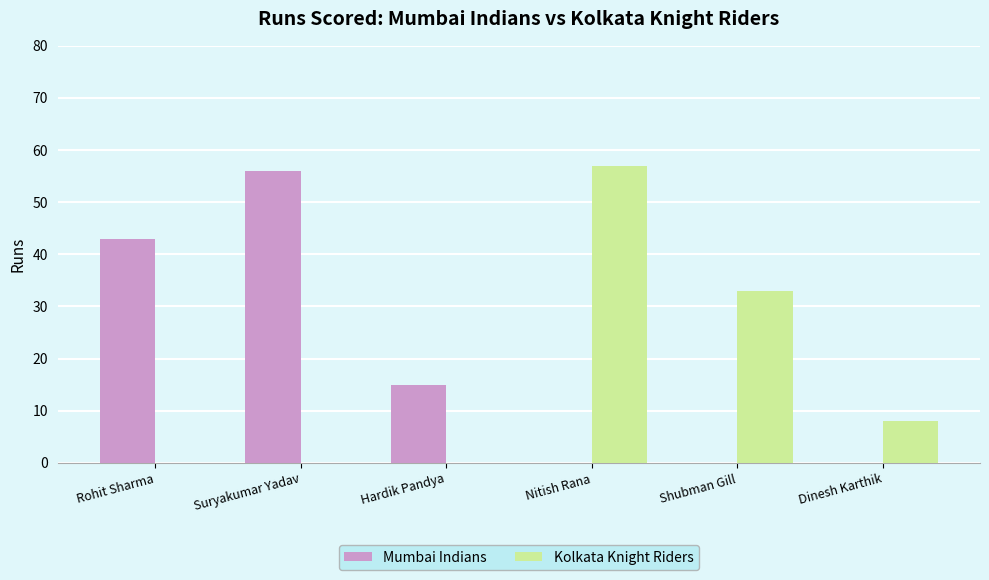

Reading left to right, extract all data points from this chart.

Mumbai Indians: 43	56	15	0	0	0
Kolkata Knight Riders: 0	0	0	57	33	8